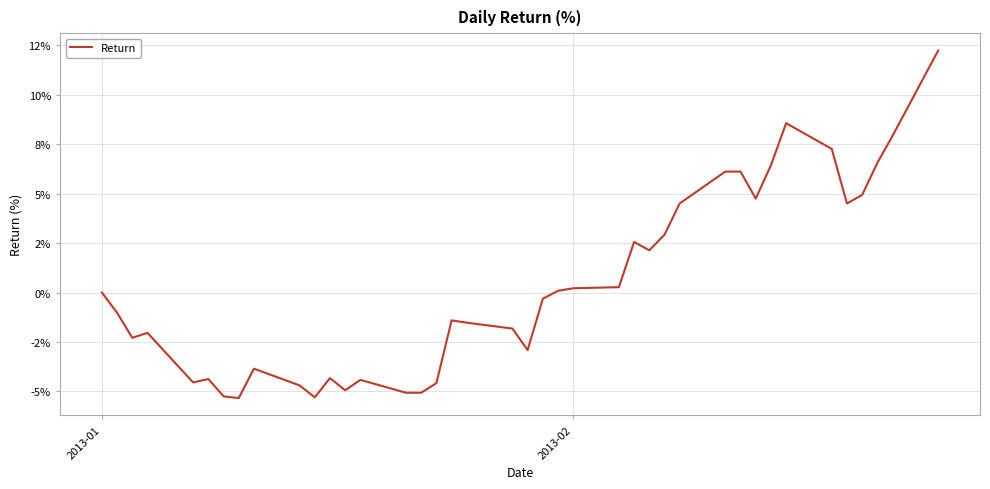

Is this an area chart (filled region under the line)?

No